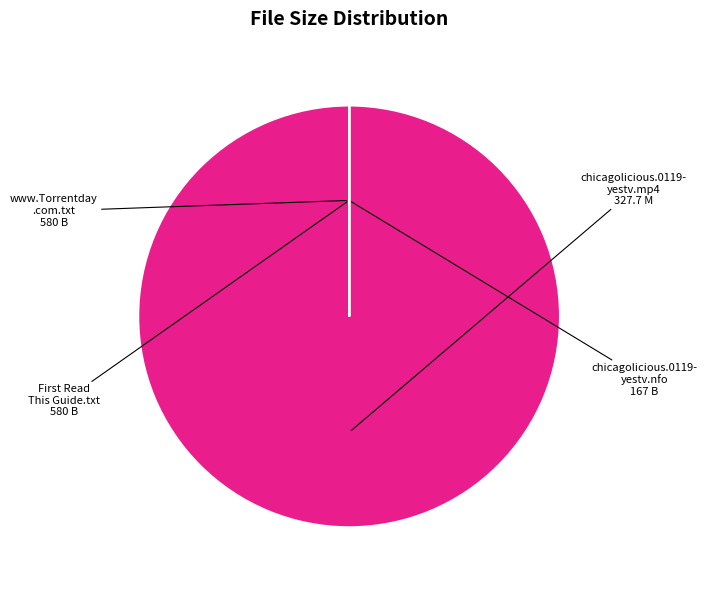

Count the number of slices in the pie.

4